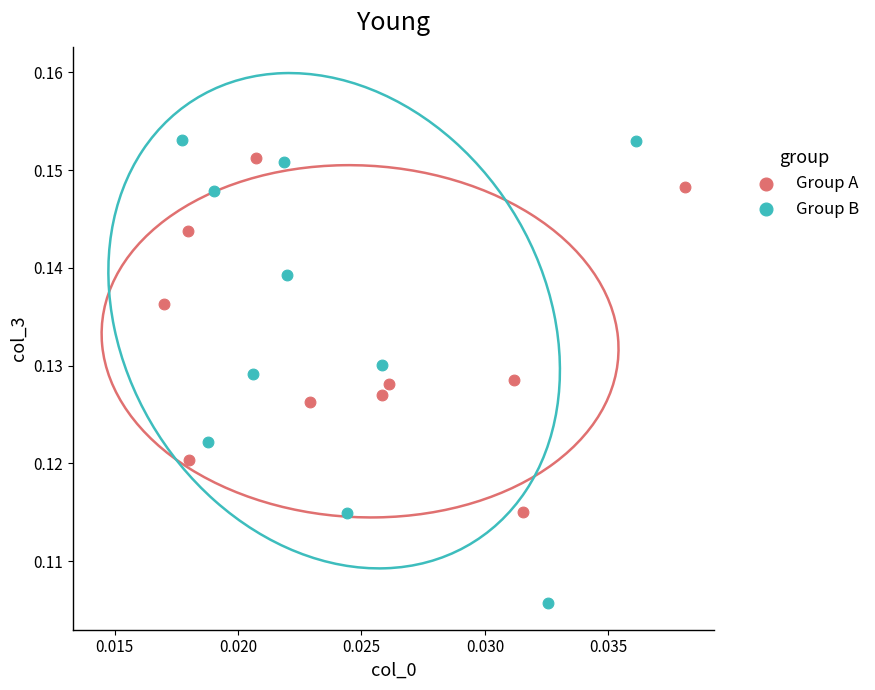

Which series contains the lowest Y value?

Group B